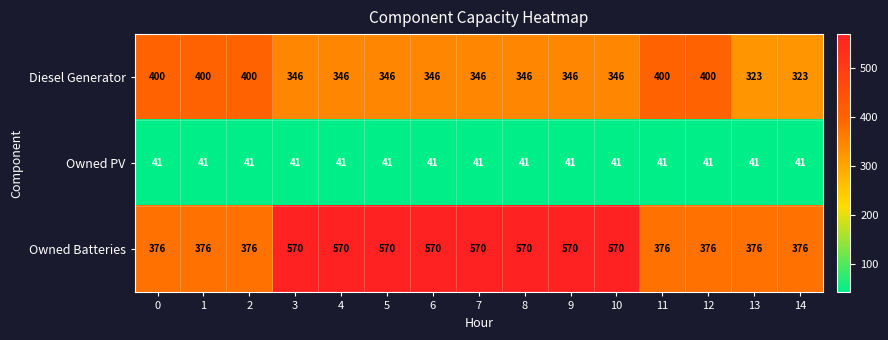

How many distinct data groups are displayed?

3